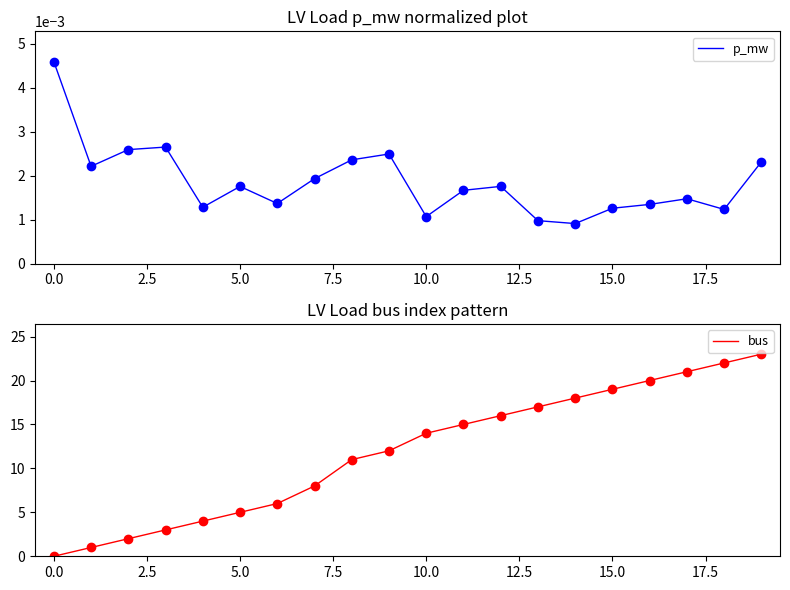

What is the highest value of the bus series?

23